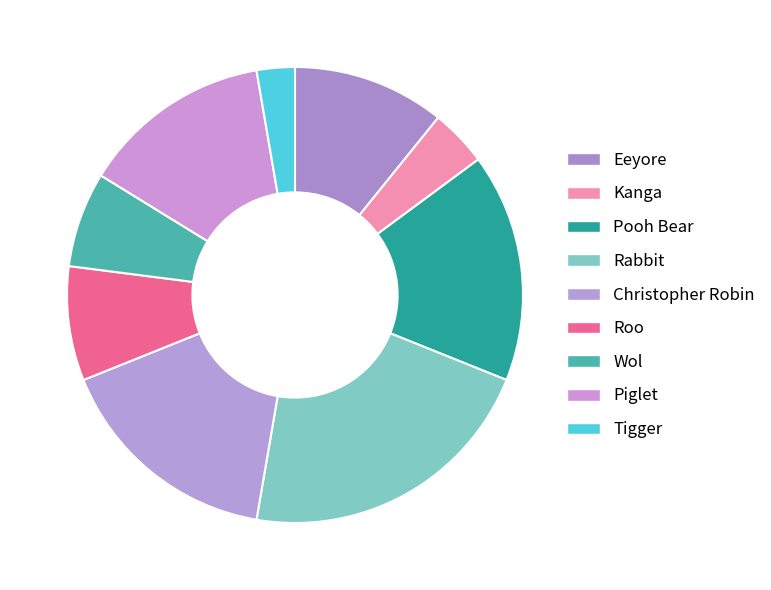

Approximately how many times larger is the value at Christopher Robin compared to Kanga?

4.0